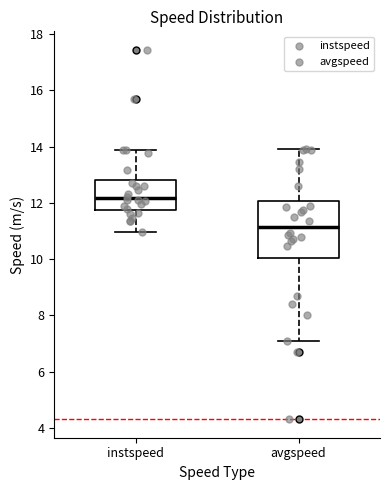

Reading left to right, transcribe this box plot: for each box, give where its median line is, the range the box spans, and where its two whiskers end, as read against the y-axis. The values are not printed on the chart, so give them approximately, as read against the axis.

instspeed: median 12.2, box 11.8 to 12.8, whiskers 11.0 to 13.8
avgspeed: median 11.2, box 10.0 to 12.0, whiskers 7.2 to 13.8